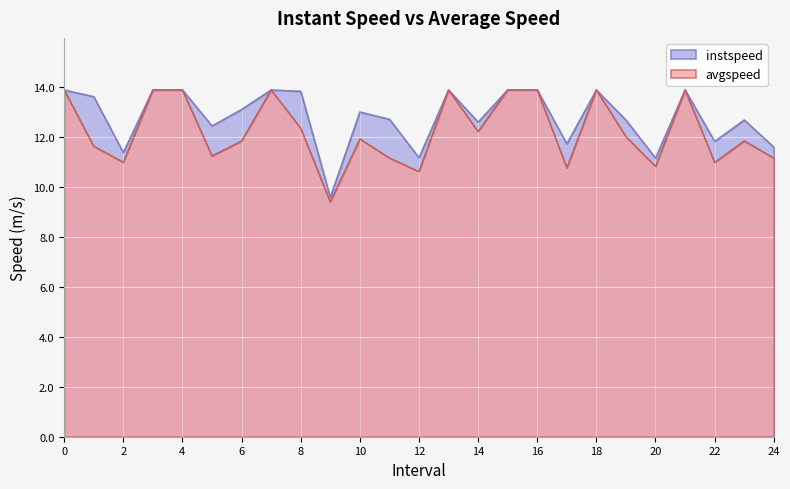

Which series has the largest range (max minus min)?

avgspeed